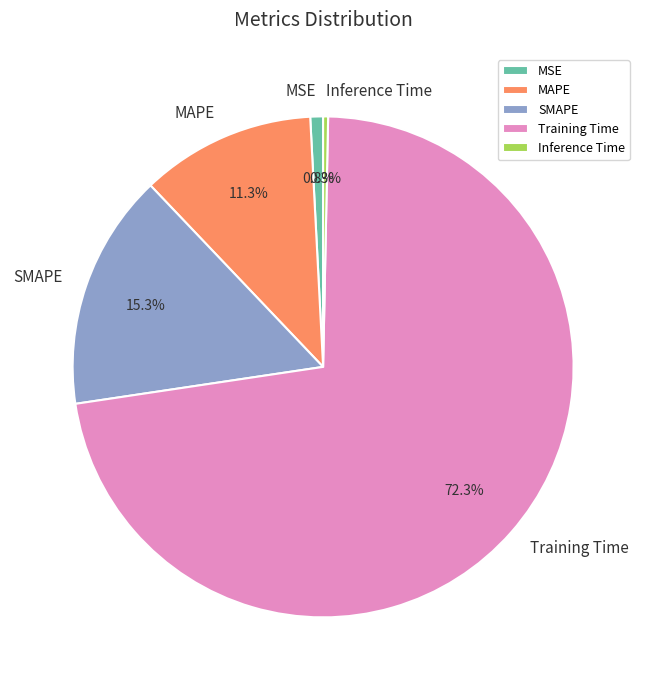

Which slice is the smallest?

Inference Time